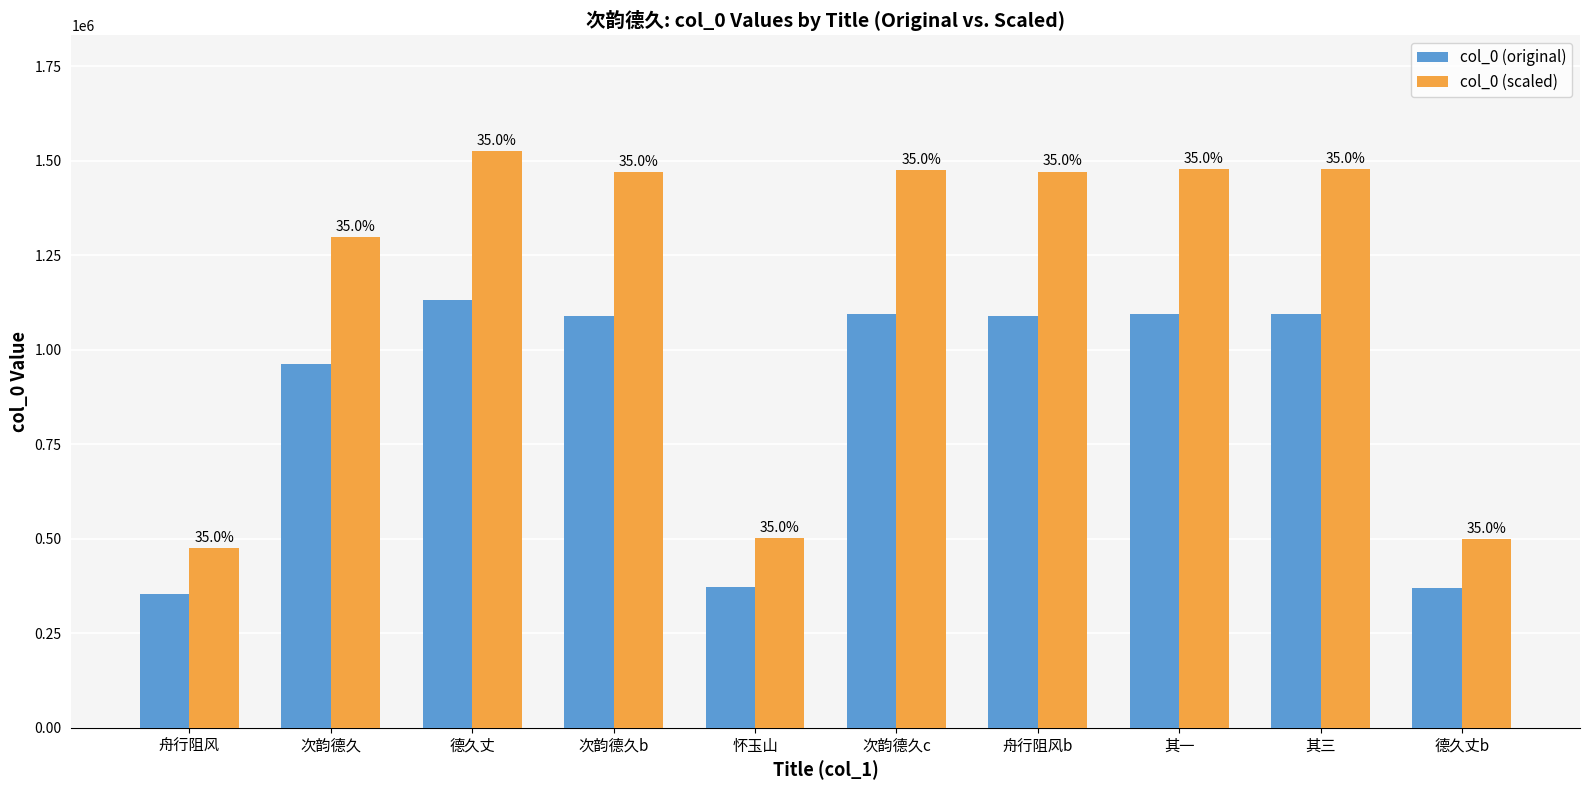

Does the chart contain stacked bars?

No